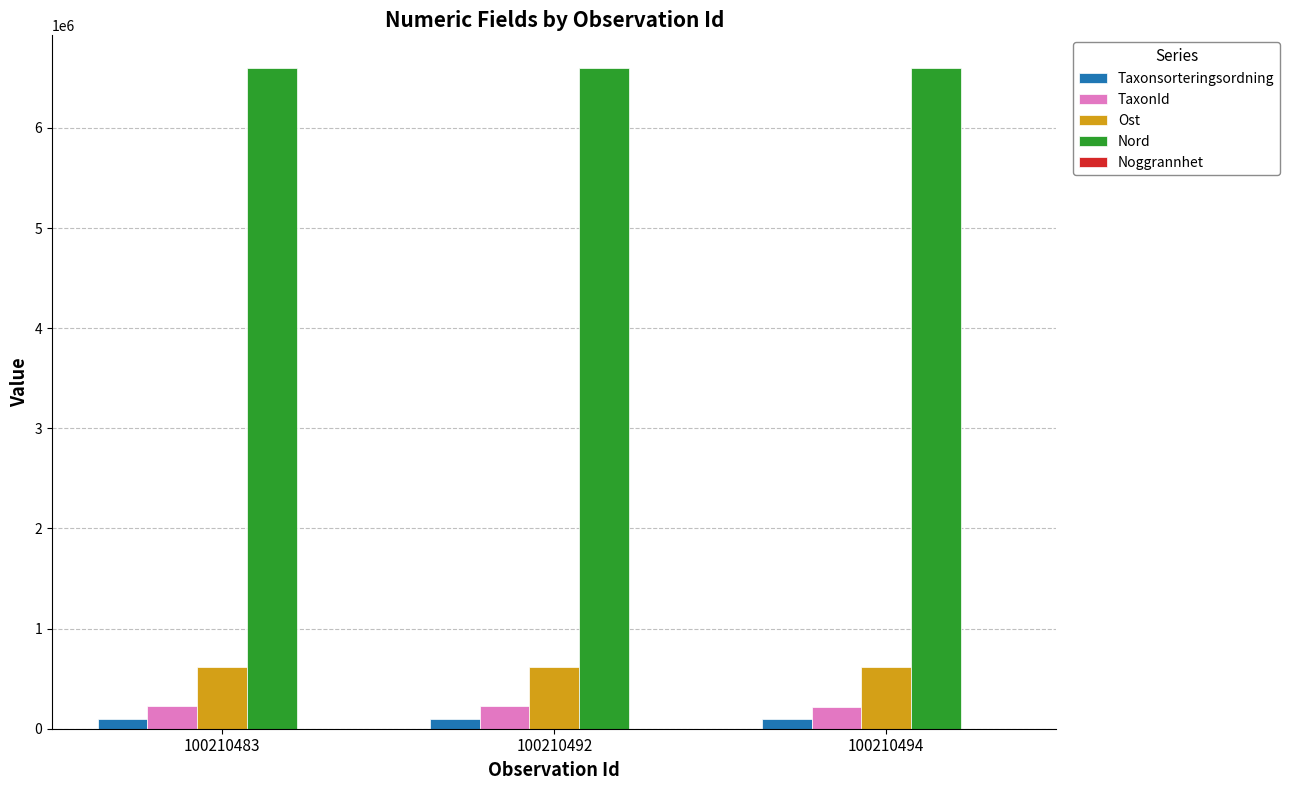

Is the value of Nord at 100210492 greater than the value of TaxonId at 100210483?

Yes